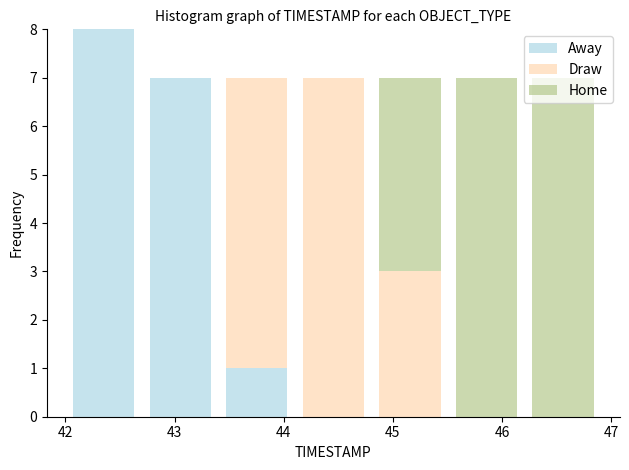

Which range on the x-axis has the tallest stacked bar (by total height)?

42.0 to 42.7